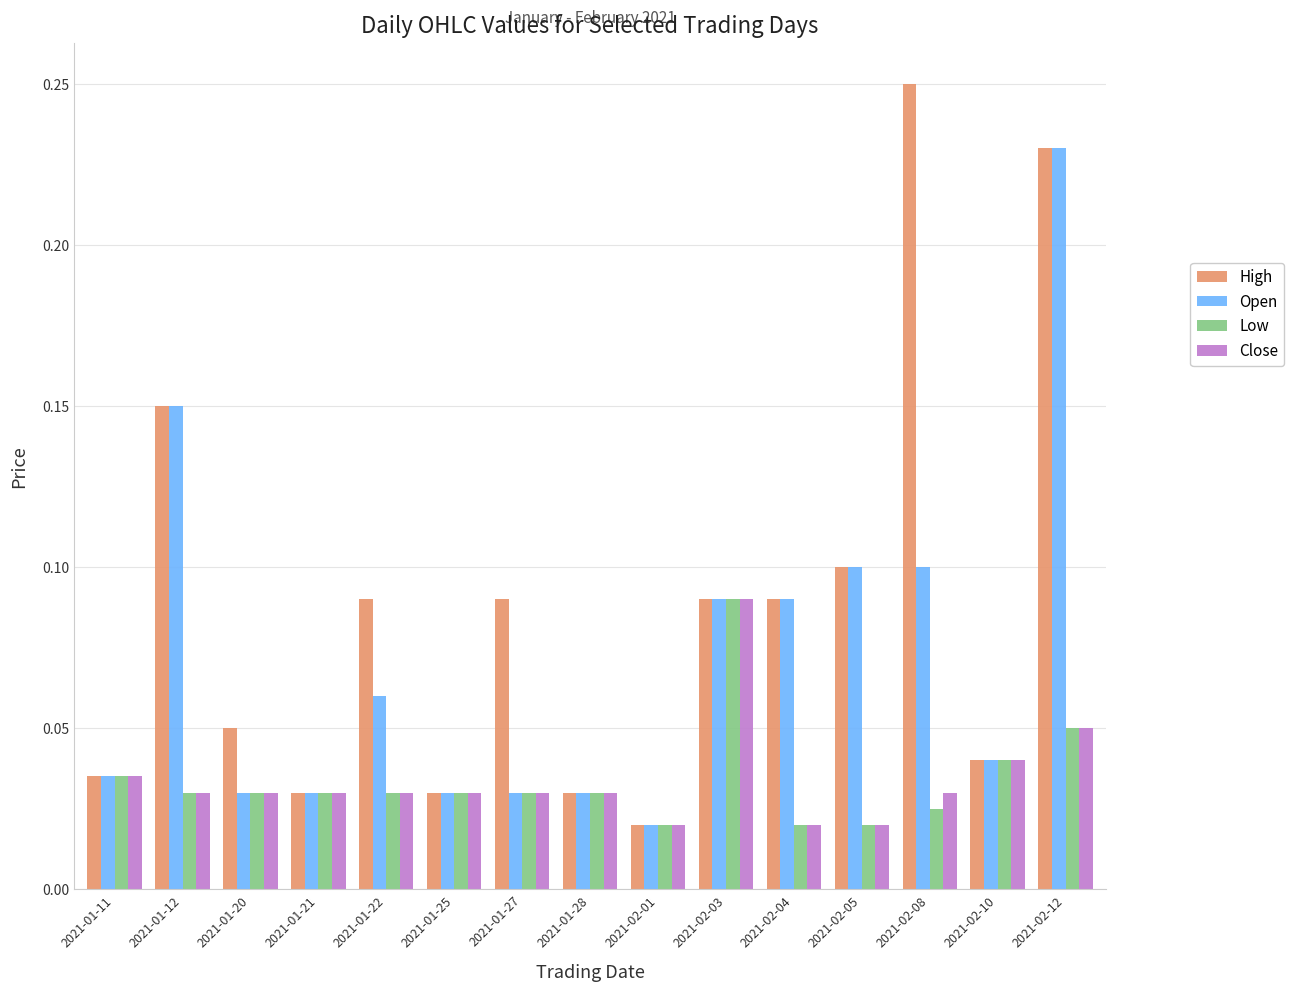

At which label is High closest to 0?

2021-02-01